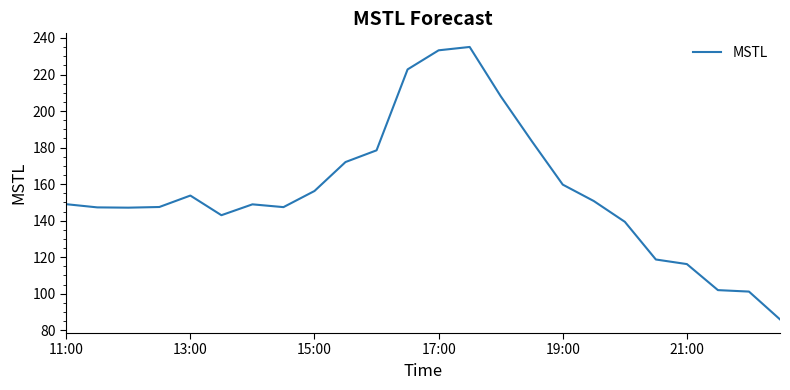

What is the greatest value displayed?

235.1